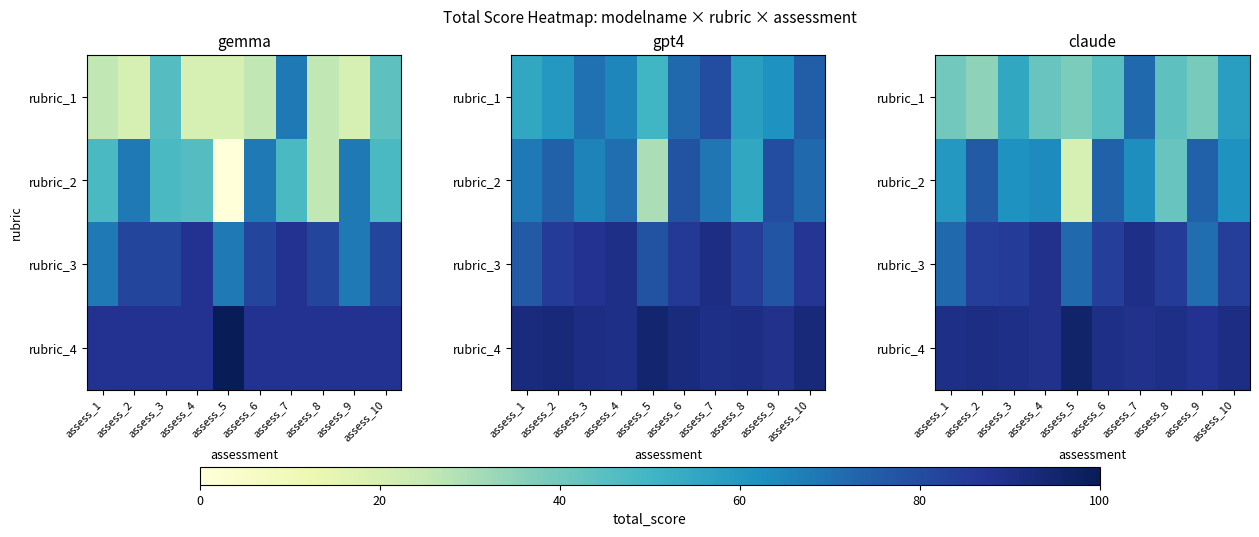

At how many categories does at least one series exceed 80?

10